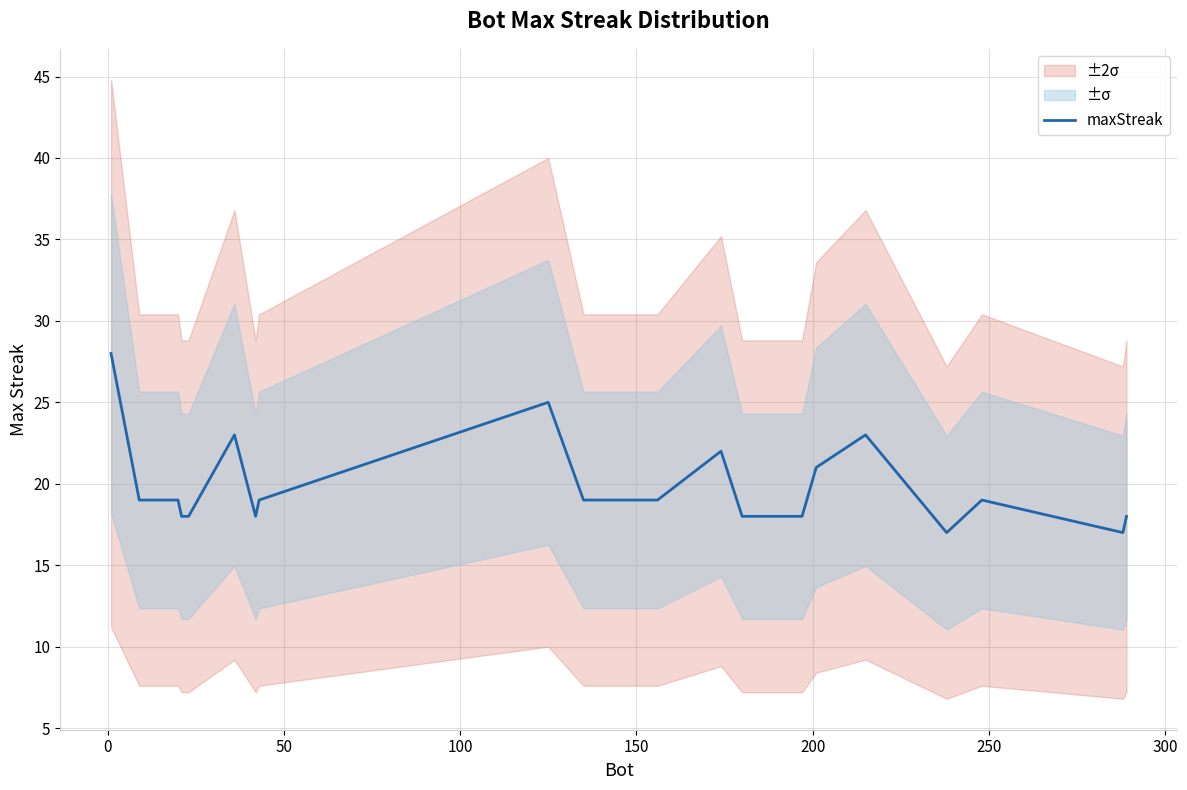

What is the maximum value for maxStreak?

28